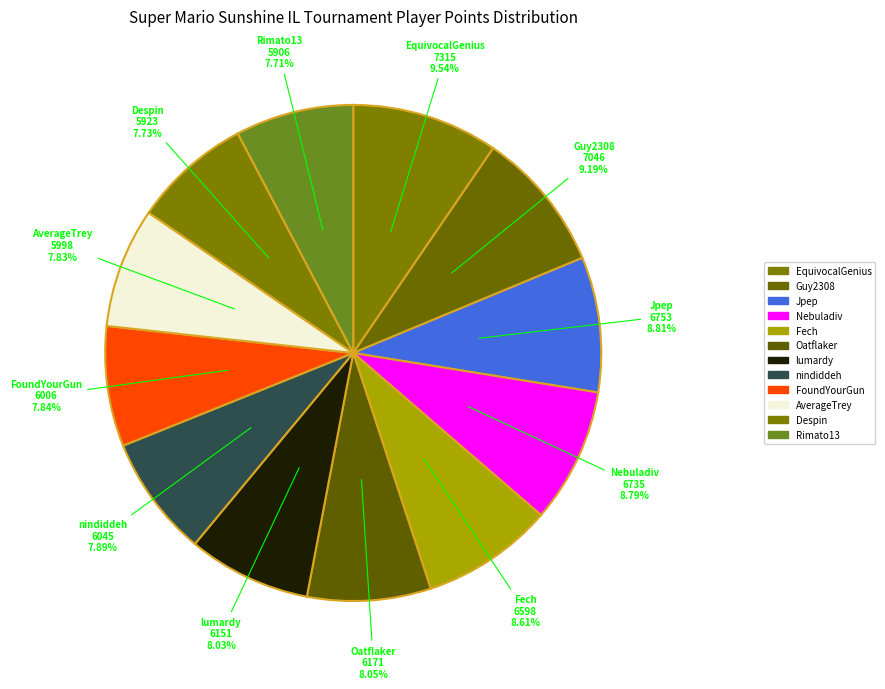

True or false: EquivocalGenius accounts for 17% of the total.

False